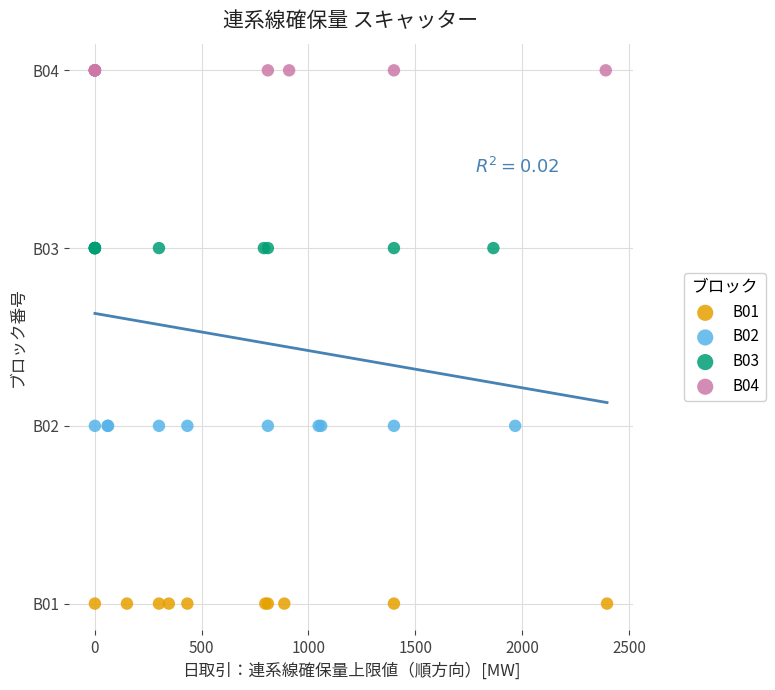

What are all the series names shown in the legend?

B01, B02, B03, B04